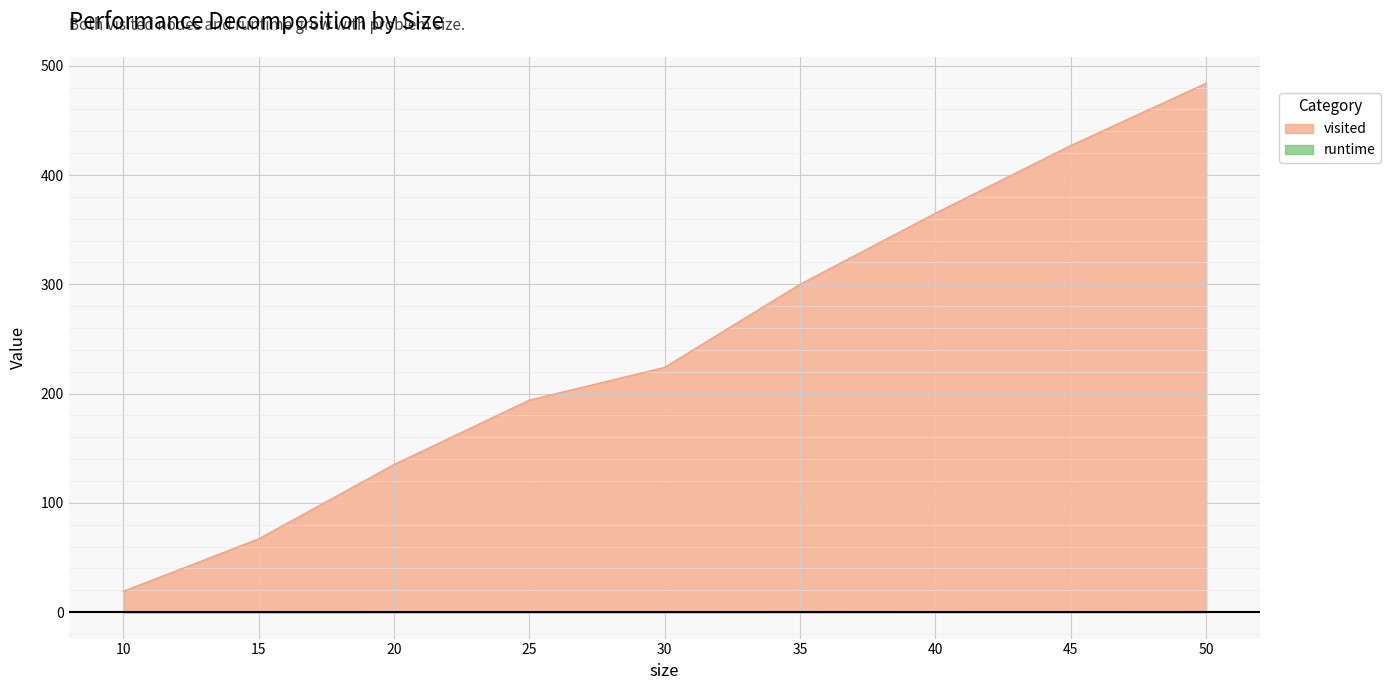

Between 40 and 45, which series saw the biggest shift?

visited